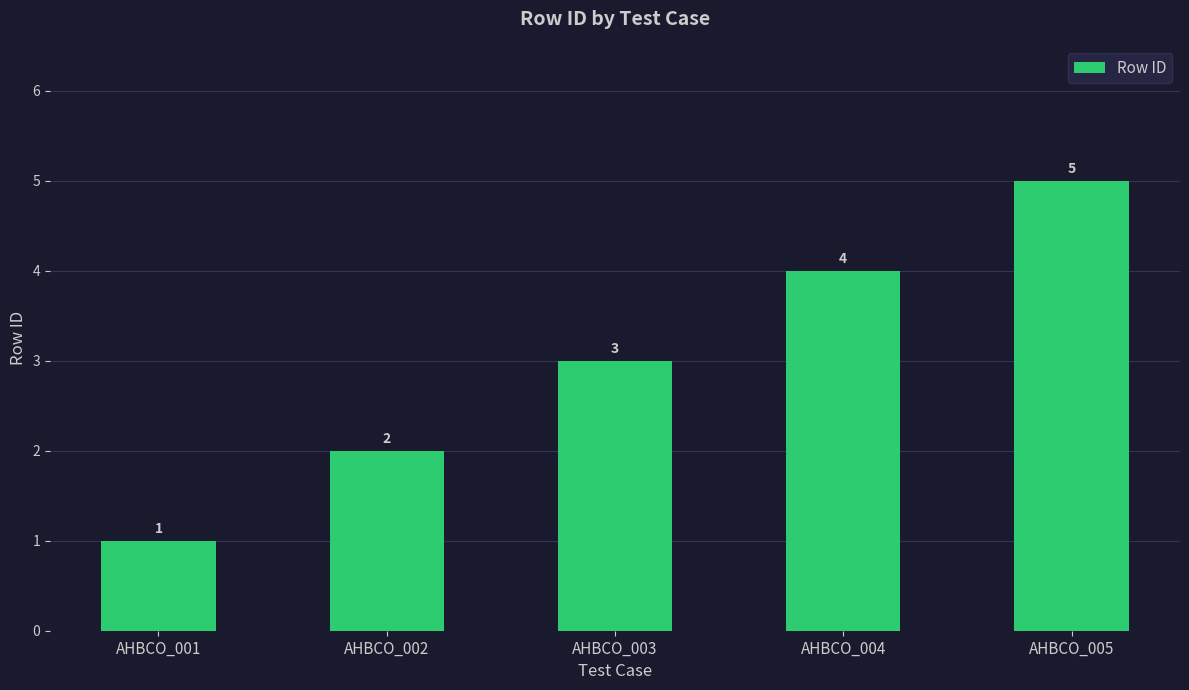

Which has a higher value, AHBCO_004 or AHBCO_001?

AHBCO_004